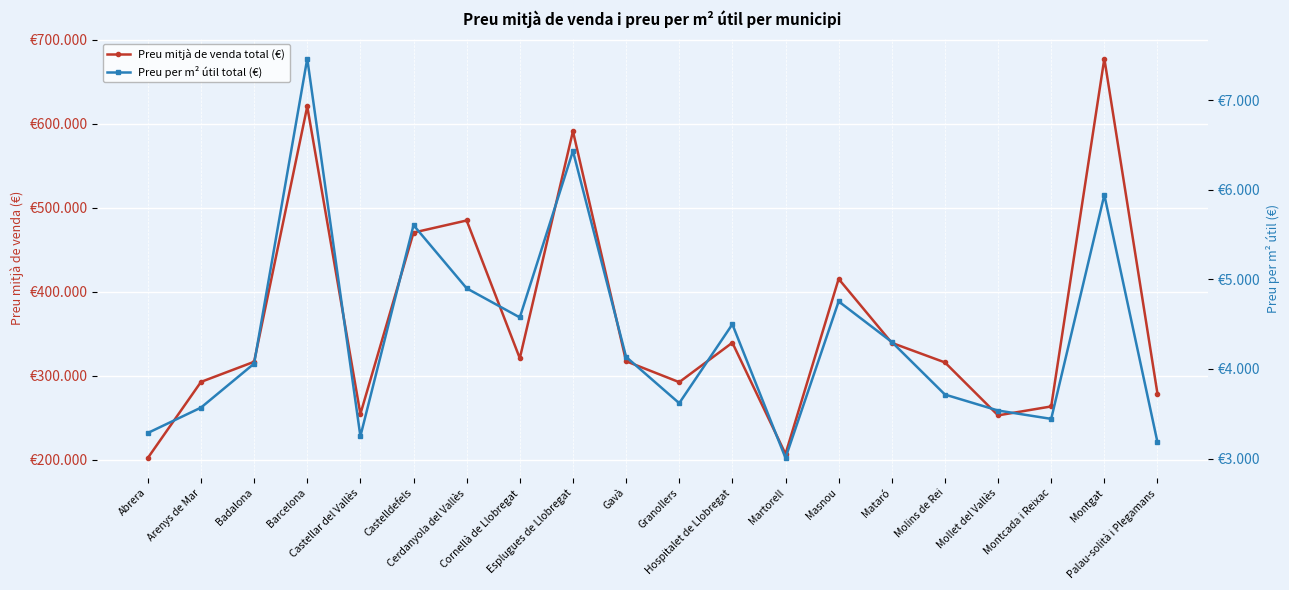

At which label does Preu mitjà de venda total (€) reach its peak?

Montgat